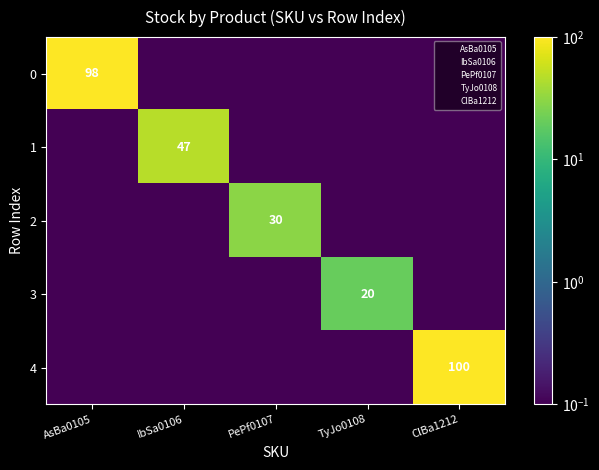

Is it true that 4 equals 0.1 at IbSa0106?

True